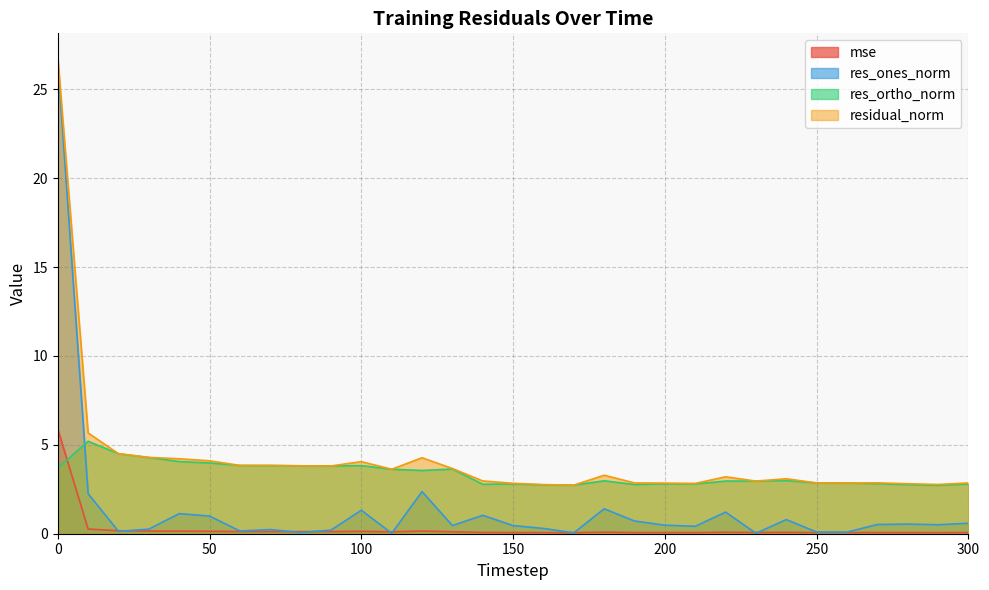

Reading left to right, transcribe all the data shown in this chart.

mse: 5.9	0.3	0.2	0.2	0.1	0.1	0.1	0.1	0.1	0.1	0.1	0.1	0.1	0.1	0.1	0.1	0.1	0.1	0.1	0.1	0.1	0.1	0.1	0.1	0.1	0.1	0.1	0.1	0.1	0.1	0.1
res_ones_norm: 26.6	2.3	0.1	0.3	1.1	1.0	0.2	0.2	0.1	0.2	1.3	0.0	2.4	0.5	1.0	0.5	0.3	0.1	1.4	0.7	0.5	0.4	1.2	0.0	0.8	0.1	0.1	0.5	0.5	0.5	0.6
res_ortho_norm: 3.7	5.2	4.5	4.3	4.1	4.0	3.8	3.8	3.8	3.8	3.8	3.6	3.6	3.6	2.8	2.8	2.7	2.7	3.0	2.8	2.8	2.8	3.0	3.0	3.0	2.9	2.9	2.8	2.8	2.7	2.8
residual_norm: 26.8	5.7	4.5	4.3	4.2	4.1	3.8	3.8	3.8	3.8	4.1	3.6	4.3	3.7	3.0	2.8	2.8	2.7	3.3	2.9	2.8	2.8	3.2	3.0	3.1	2.9	2.9	2.9	2.8	2.8	2.9